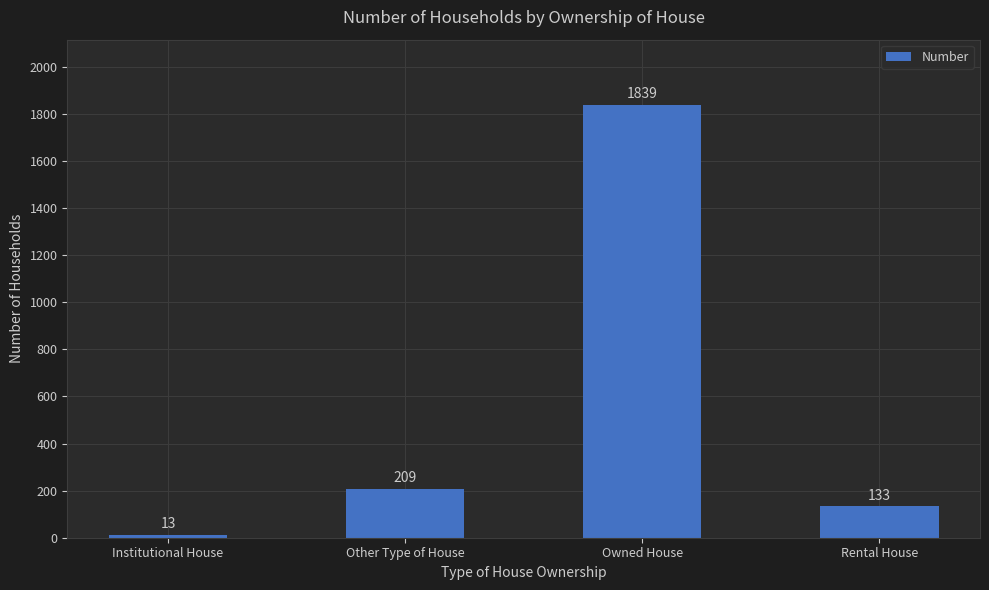

How many bars are there in total?

4